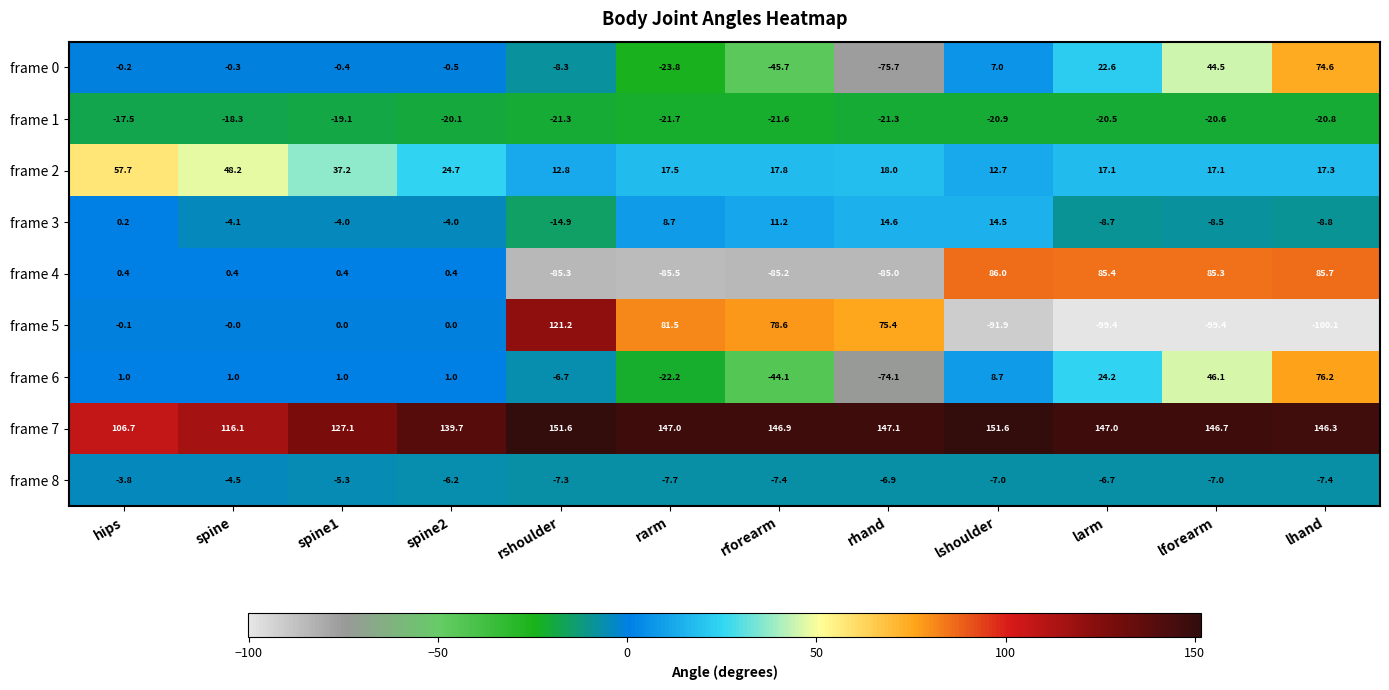

At which category is the sum across all series the highest?

lhand